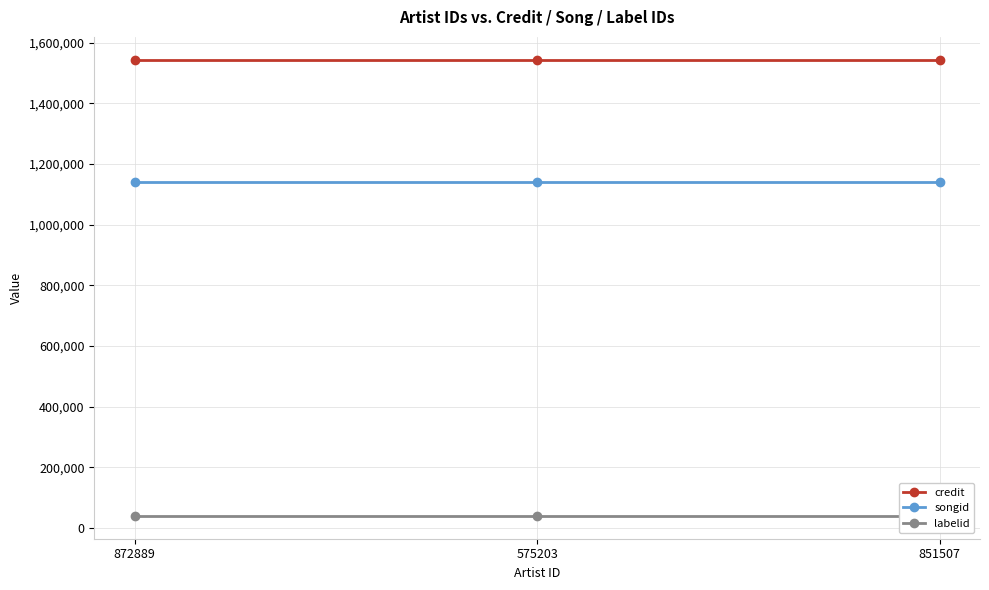

What is the total value across all series at 851507?

2725930